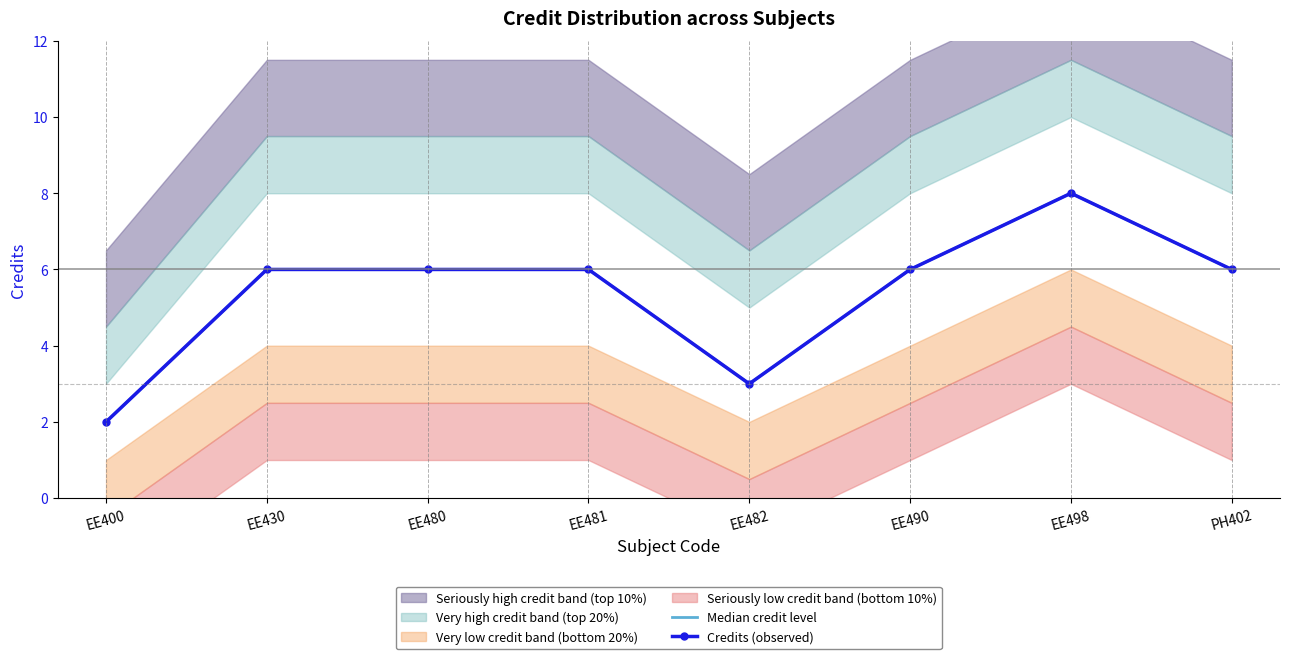

What is the difference between the maximum and minimum values in the Credits (observed) series?

6